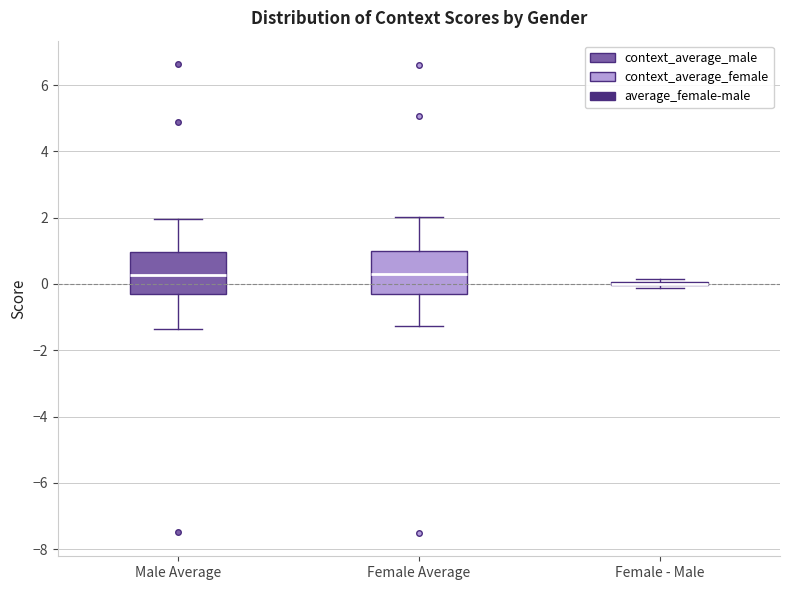

Reading left to right, transcribe this box plot: for each box, give where its median line is, the range the box spans, and where its two whiskers end, as read against the y-axis. The values are not printed on the chart, so give them approximately, as read against the axis.

Male Average: median 0.2, box -0.2 to 1.0, whiskers -1.4 to 2.0
Female Average: median 0.4, box -0.4 to 1.0, whiskers -1.2 to 2.0
Female - Male: box collapsed to a line at 0.0, whiskers -0.2 to 0.2